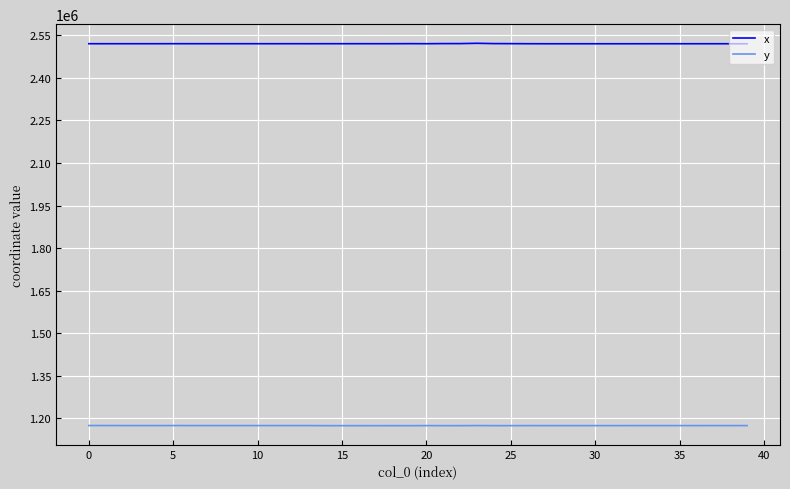

What is the maximum value for x?

2522111.3